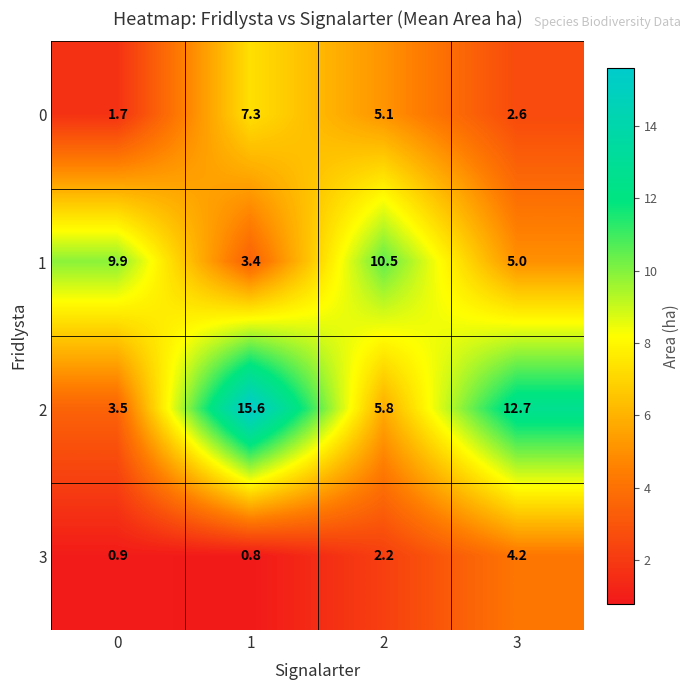

Which series has the largest range (max minus min)?

2